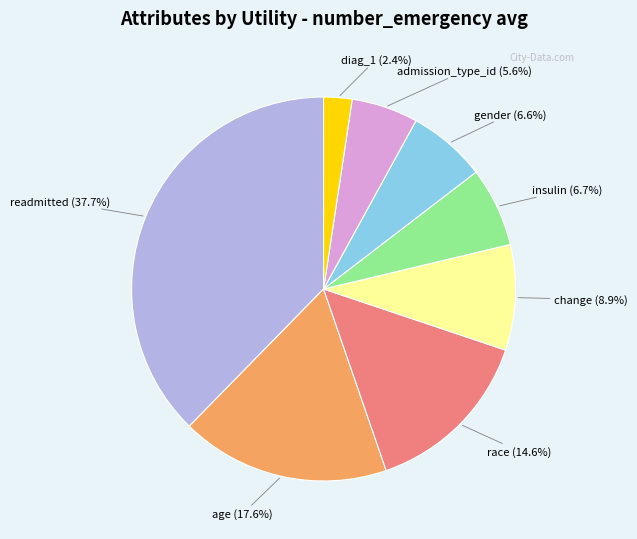

How many segments does this pie chart have?

8